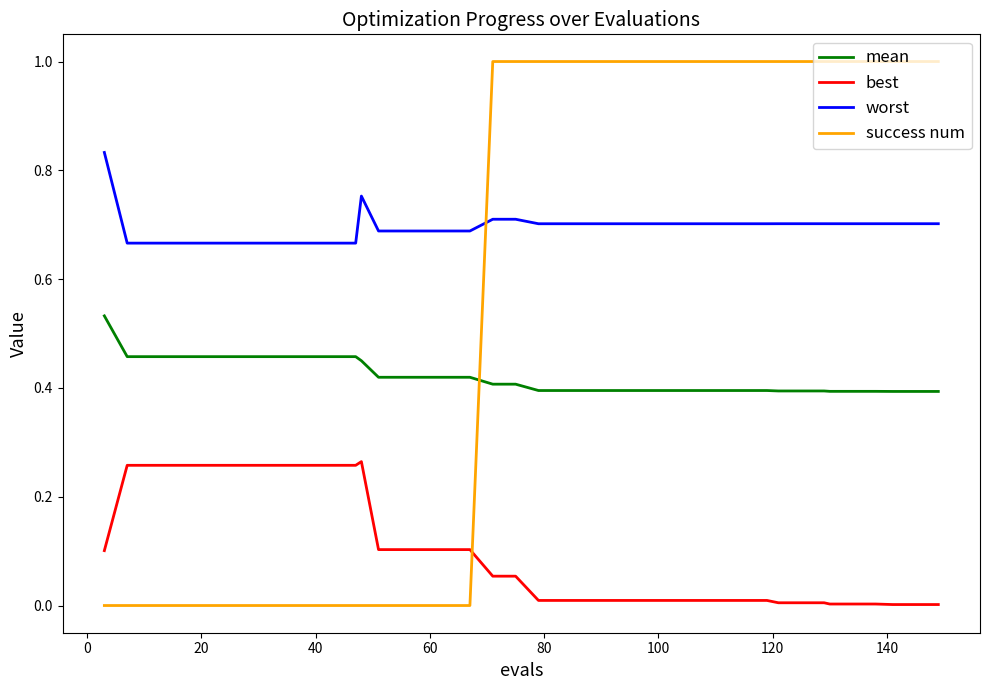

True or false: mean and best intersect in this chart.

False